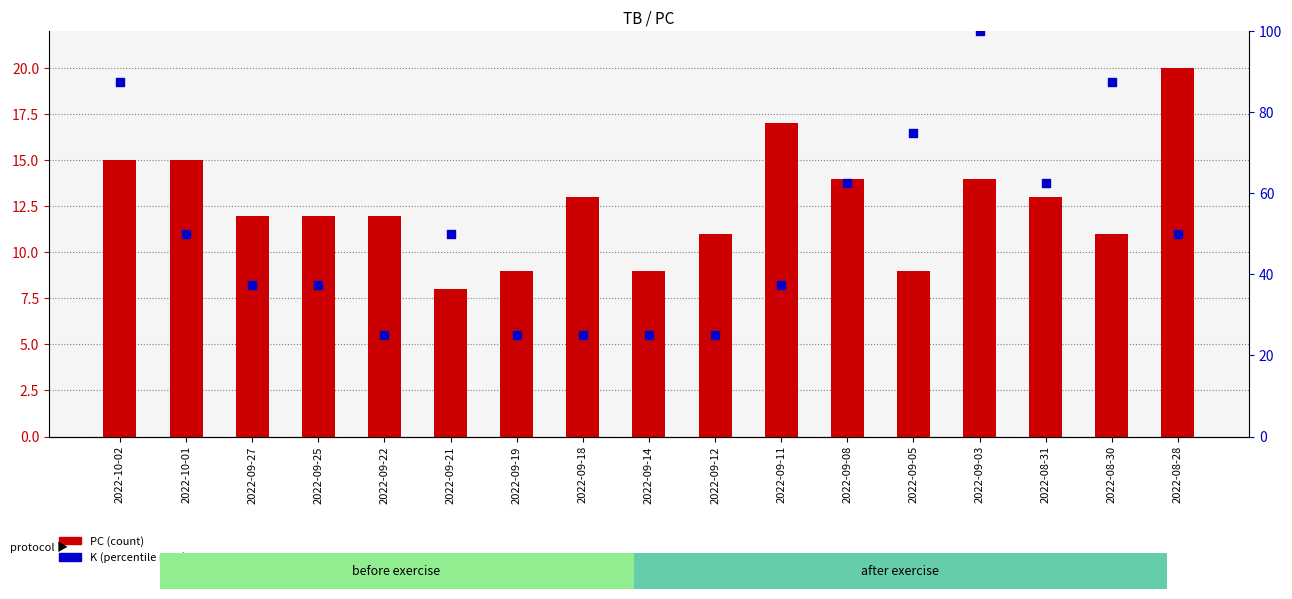

Which series has the largest total across all categories?

K (scaled)